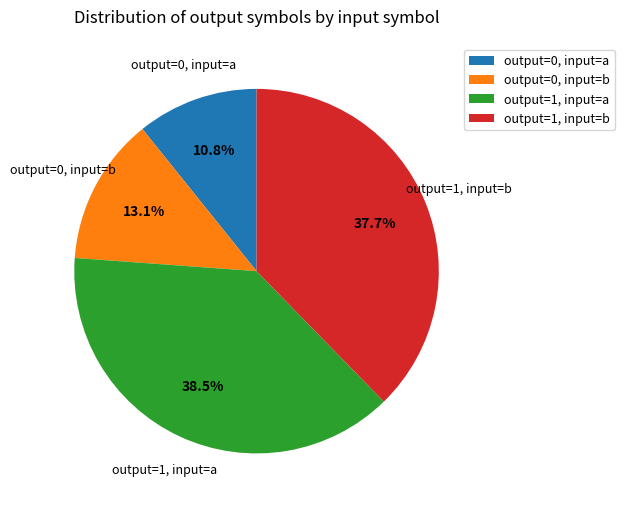

Is there any slice that represents more than half of the pie?

No